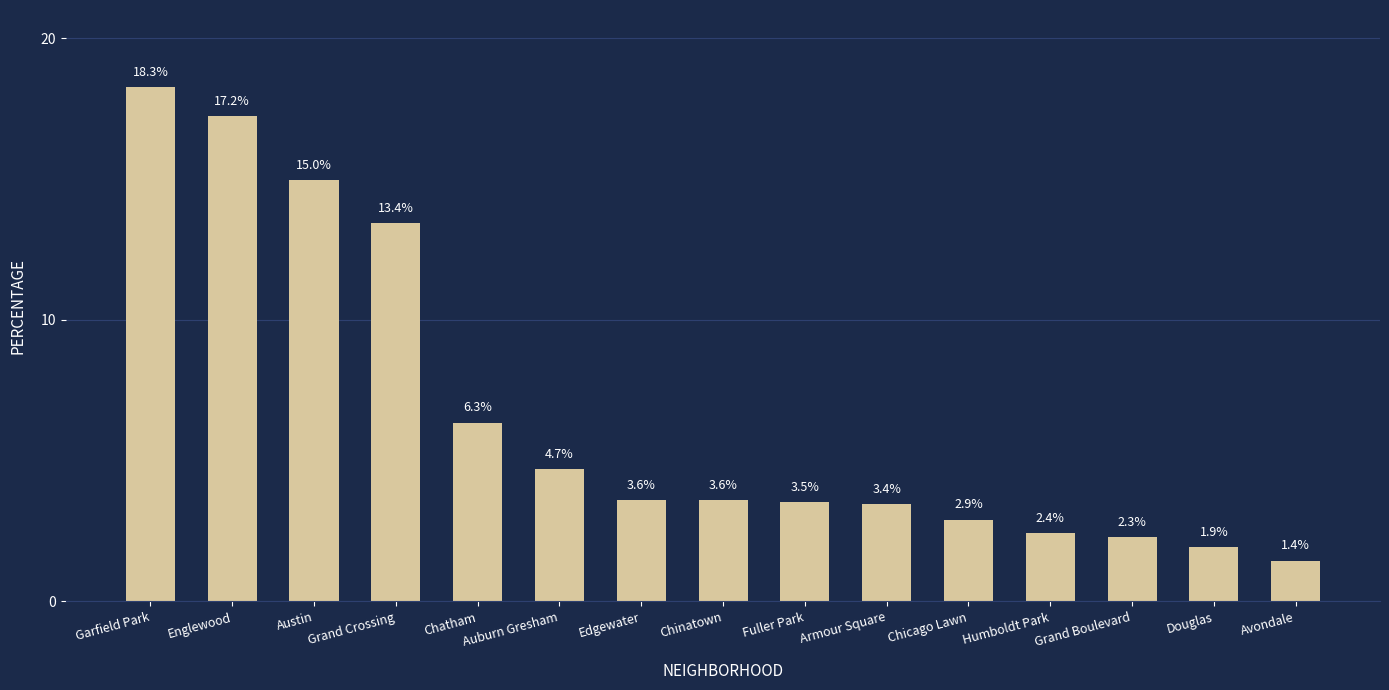

What is the value of the 7th bar from the left?

3.6